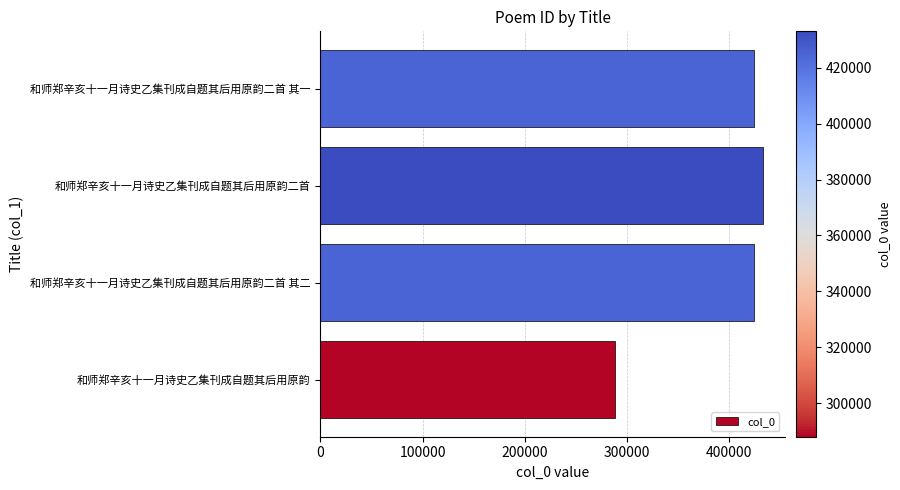

What is the greatest value displayed?

433084